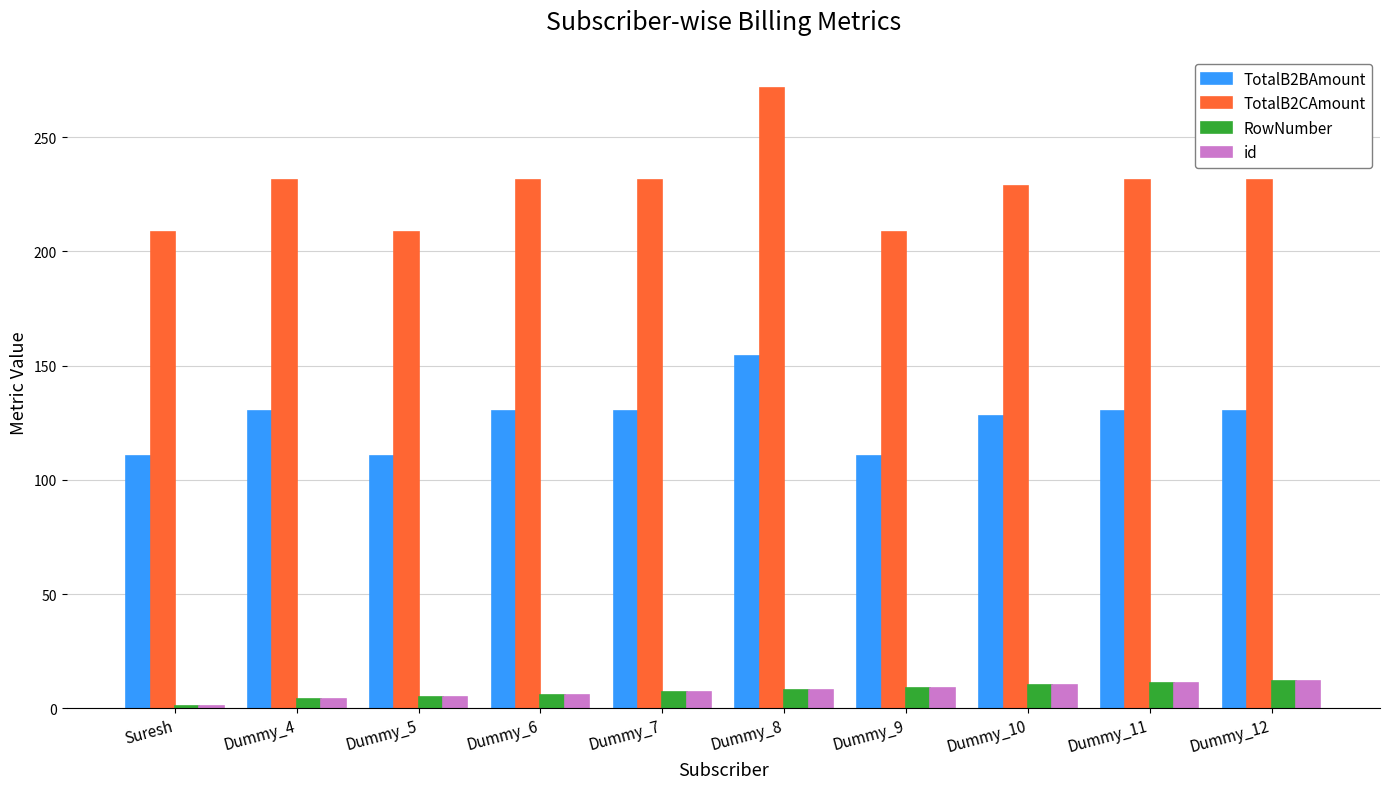

What value does the TotalB2CAmount series have at Suresh?

208.7